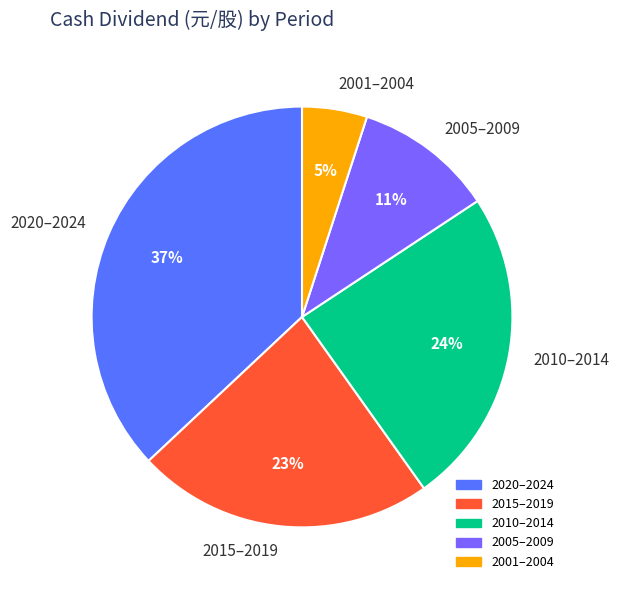

True or false: 2010–2014 accounts for 24% of the total.

True